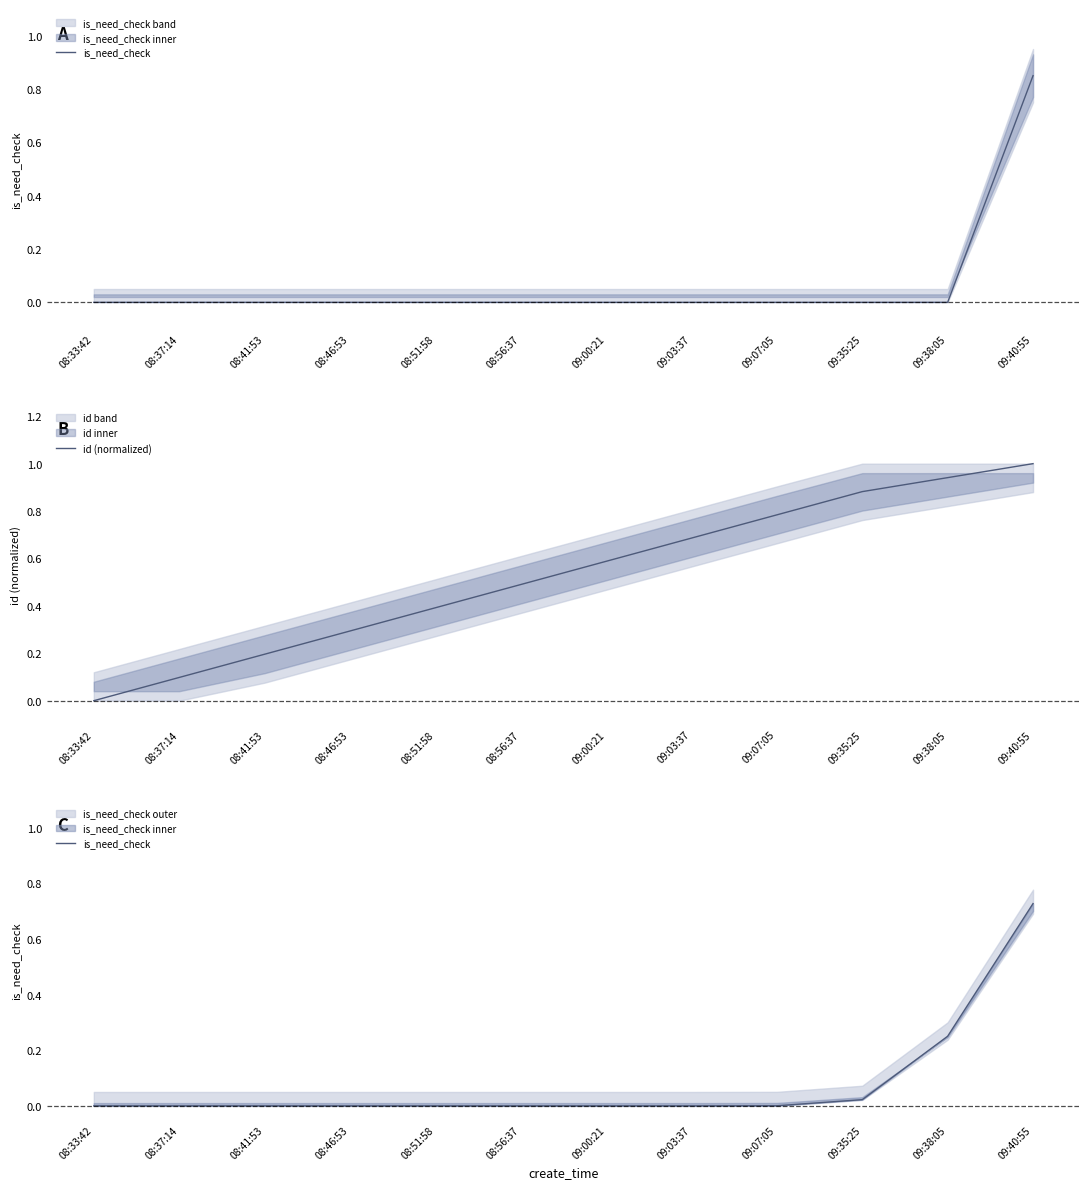

Reading right to left, what are all the values shown in this chart?

is_need_check: 09:40:55=0.7	09:38:05=0.3	09:35:25=0.0	09:07:05=0.0	09:03:37=0.0	09:00:21=0.0	08:56:37=0.0	08:51:58=0.0	08:46:53=0.0	08:41:53=0.0	08:37:14=0.0	08:33:42=0.0
id (normalized): 09:40:55=1.0	09:38:05=0.9	09:35:25=0.9	09:07:05=0.8	09:03:37=0.7	09:00:21=0.6	08:56:37=0.5	08:51:58=0.4	08:46:53=0.3	08:41:53=0.2	08:37:14=0.1	08:33:42=0.0